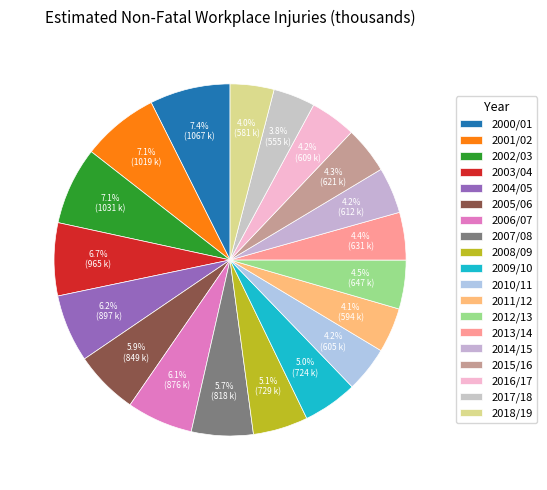

Which category has the biggest portion of the pie?

2000/01